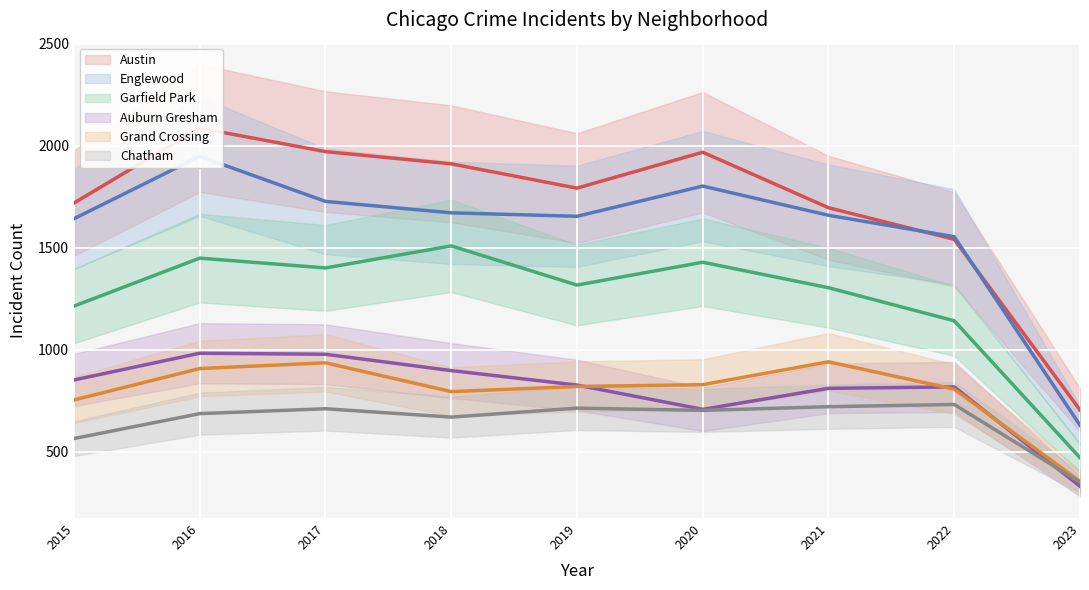

Rank the series at 2018 from highest to lowest value.

Austin, Englewood, Garfield Park, Auburn Gresham, Grand Crossing, Chatham